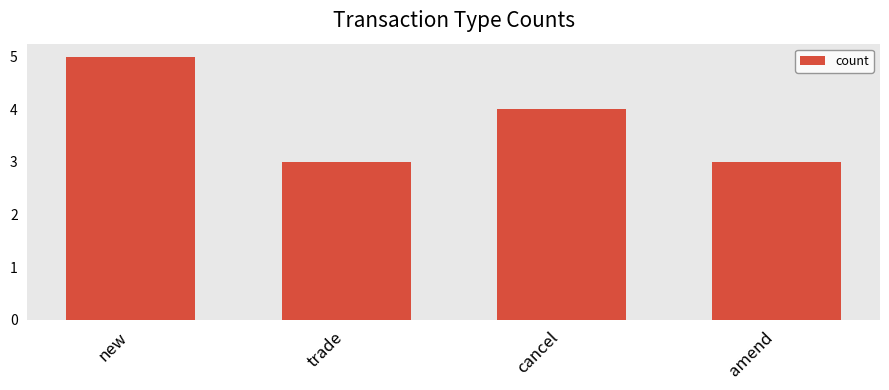

Where is the data nearest to the value 4?

cancel